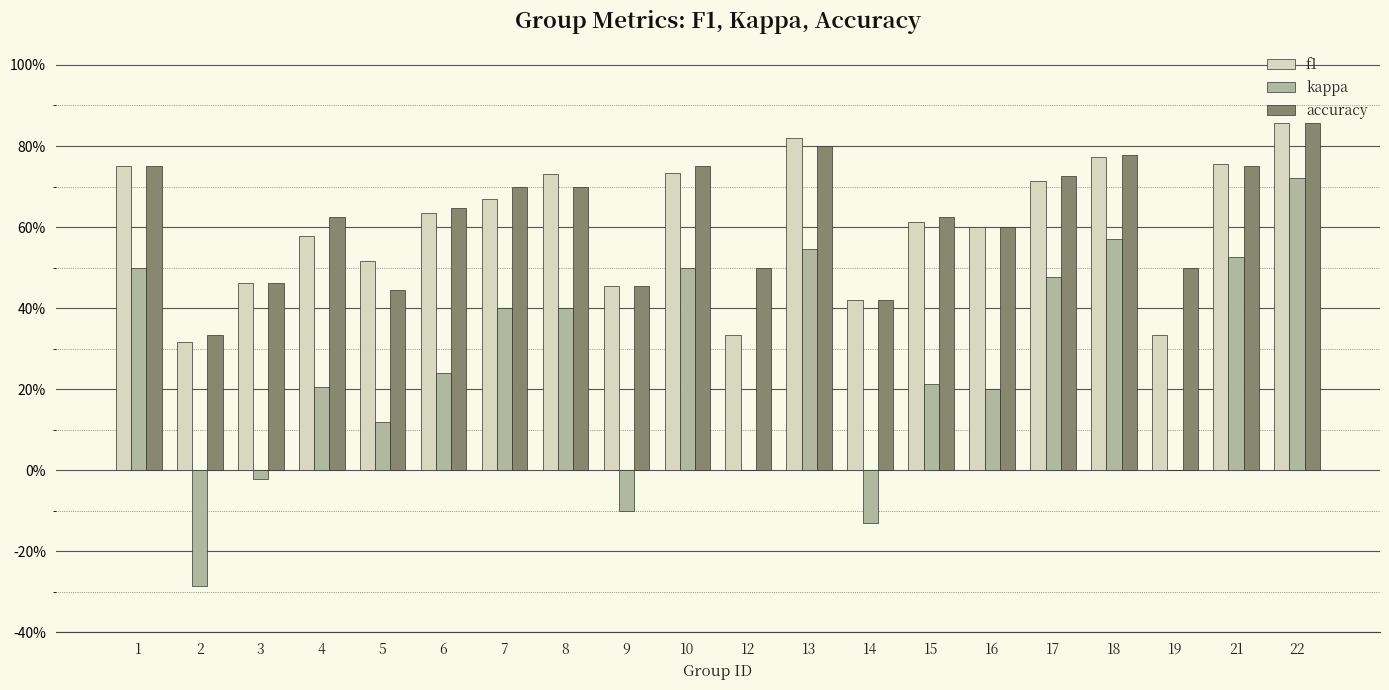

What is the total value across all series at 13?

2.2